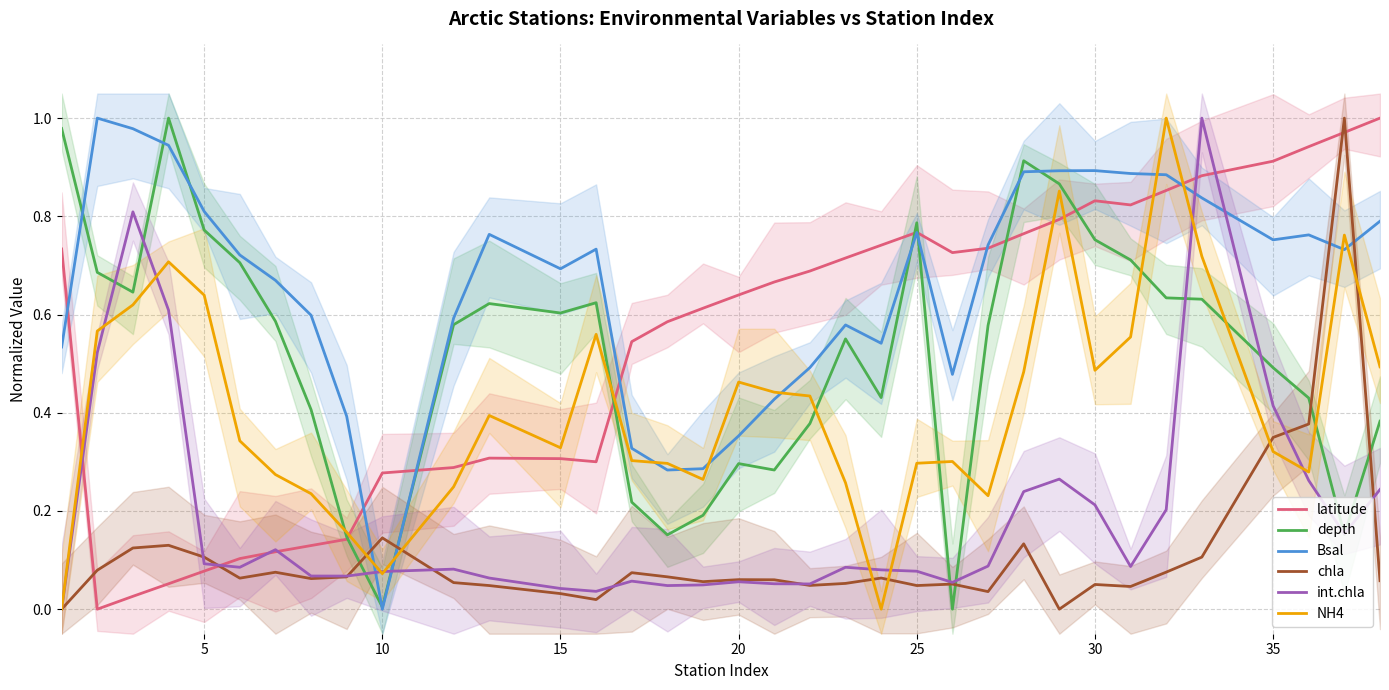

What is the value of the Bsal point at the 6th from the left?

0.7